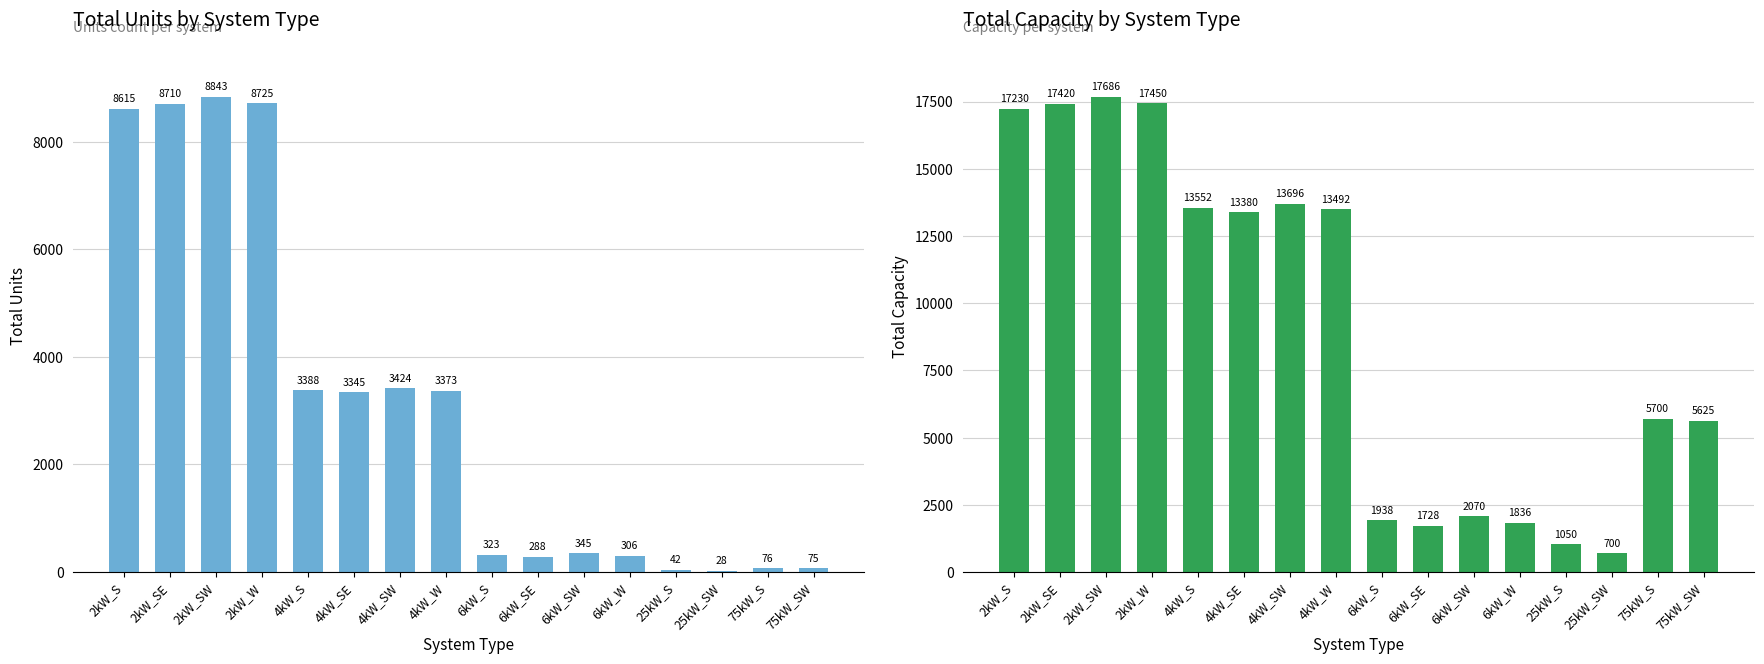

What is the label of the 4th bar from the right?

25kW_S